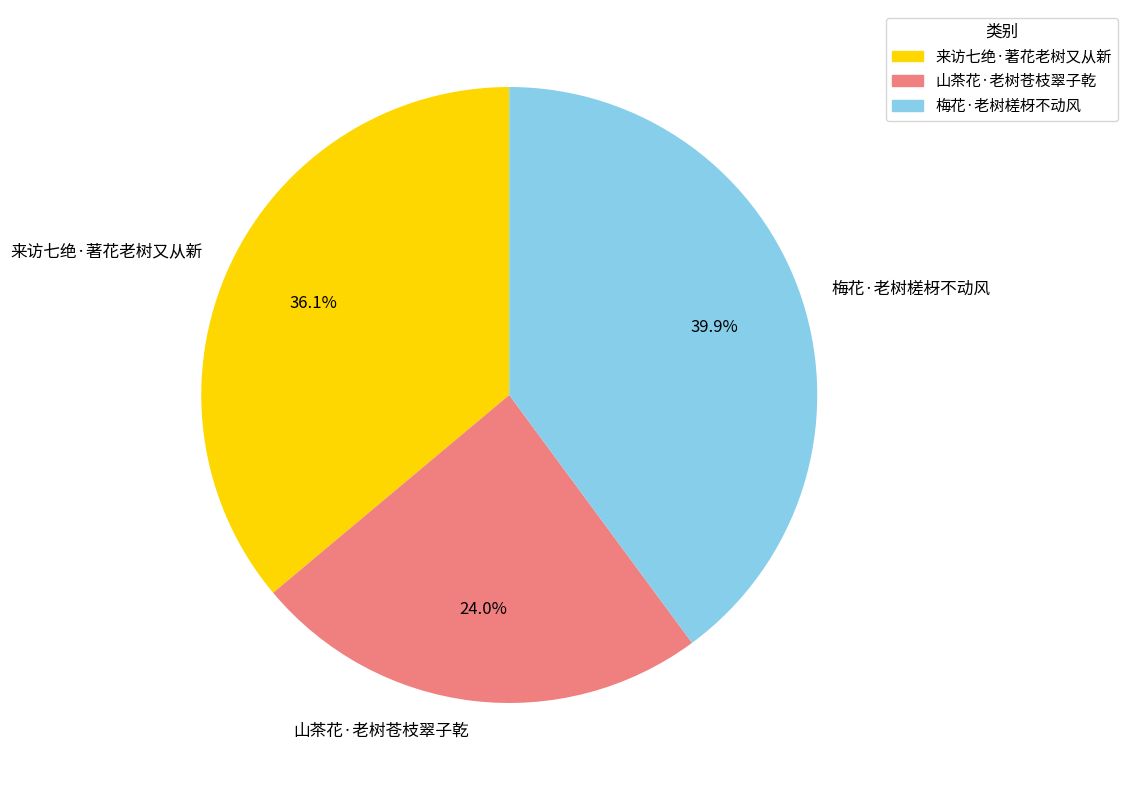

What is the smallest slice in the pie chart?

山茶花·老树苍枝翠子乾